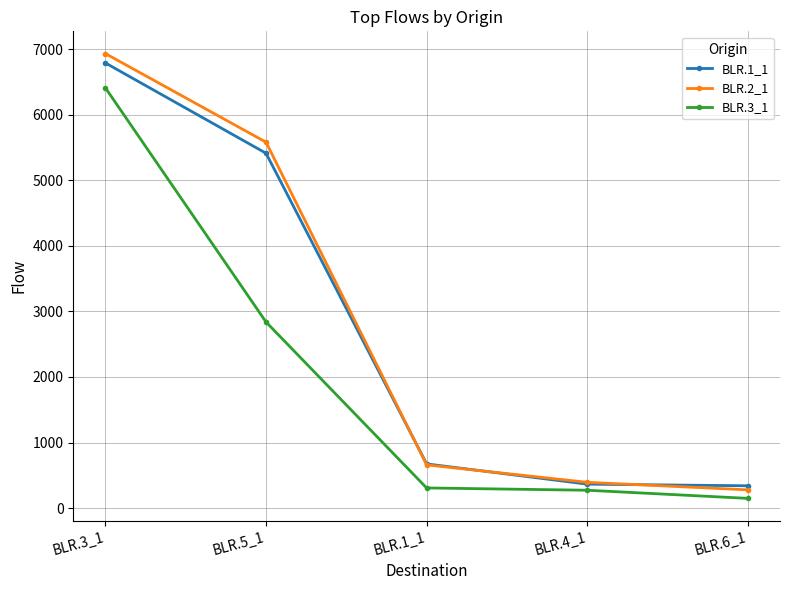

Count the number of data series in this chart.

3